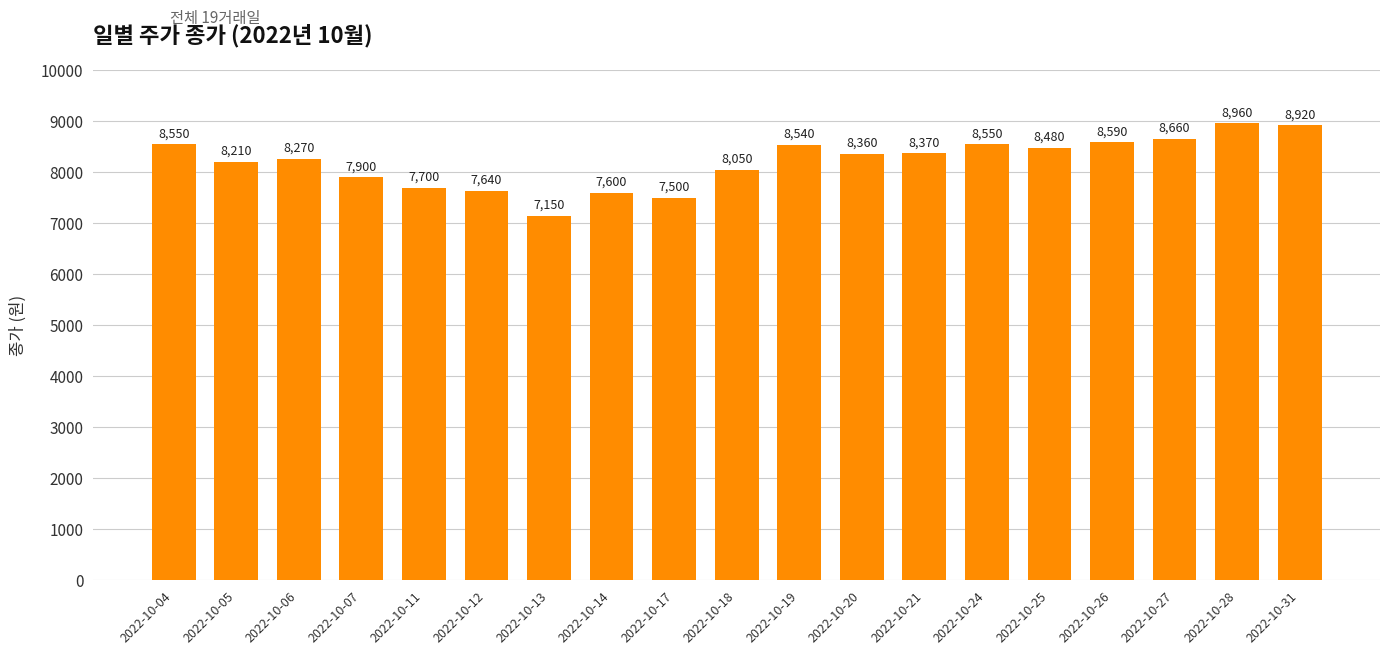

The chart shows a value of 8550 at 2022-10-24. True or false?

True